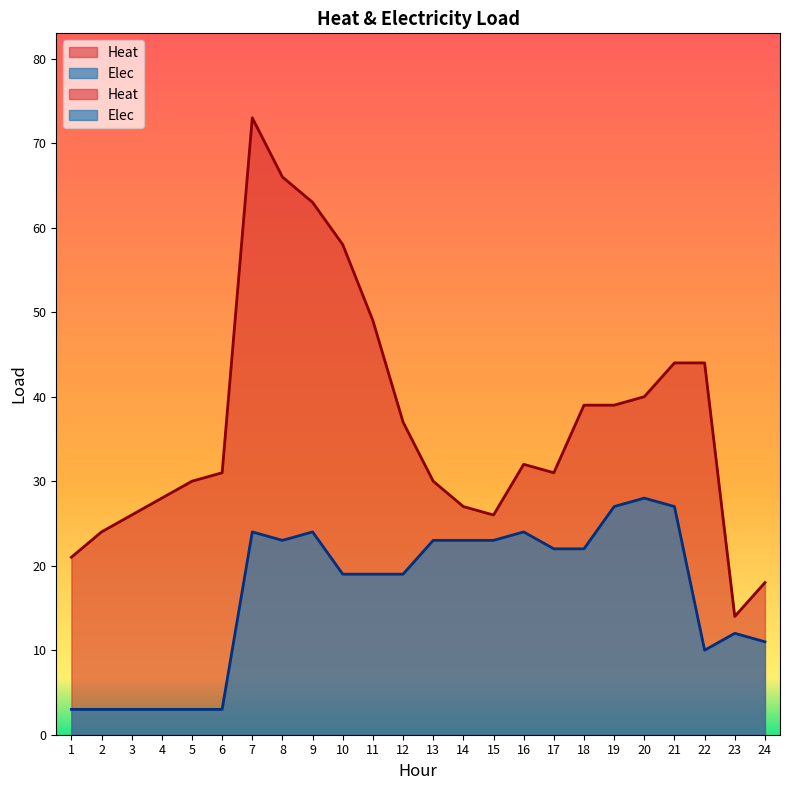

What is the difference between the maximum and second lowest values in the Heat series?

55